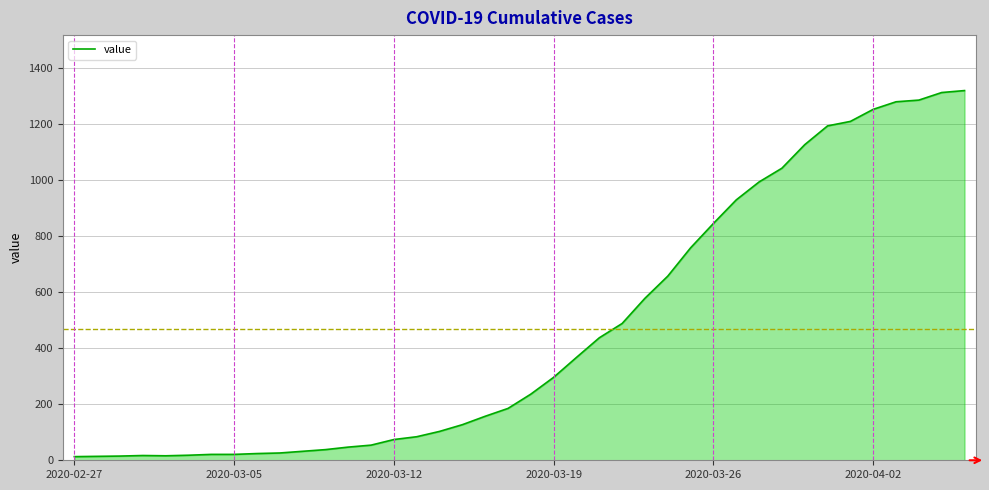

What is the difference between the maximum and minimum values?

1306